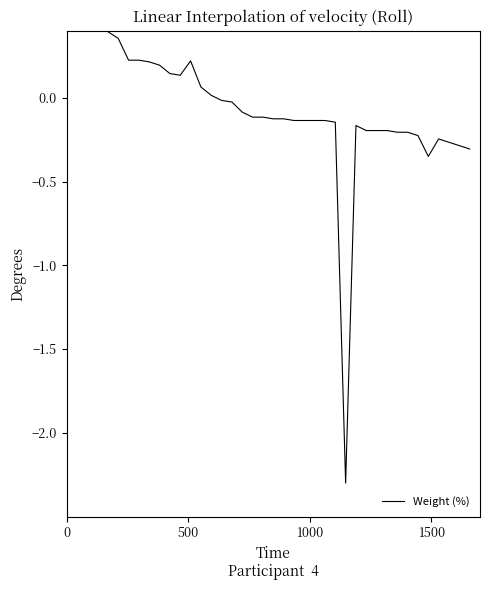

What is the value of the 22nd point from the left?

-0.1